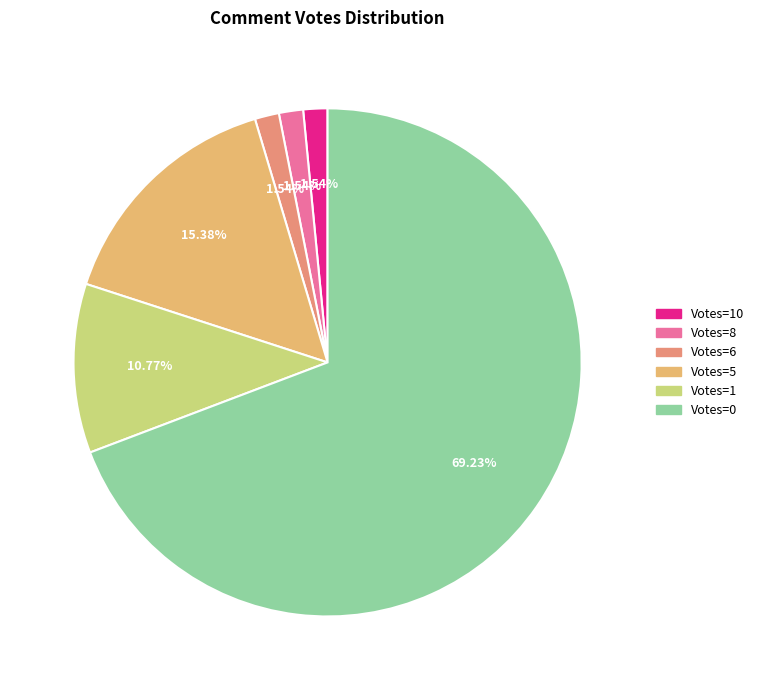

How many slices are in this pie chart?

6